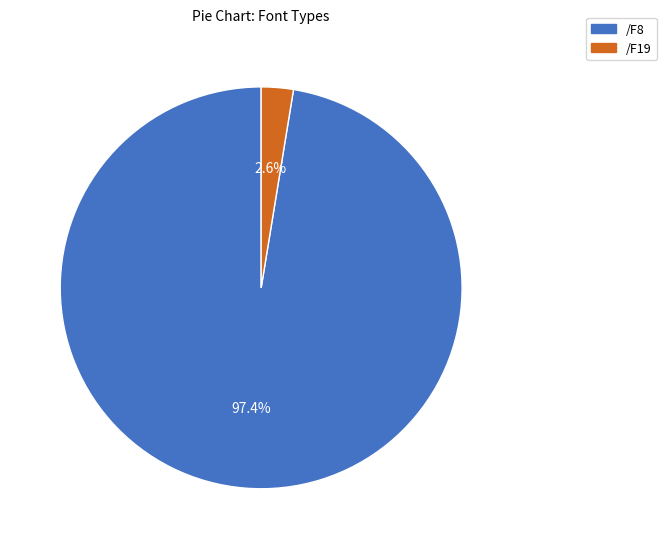

What percentage is the /F8 slice, to the nearest percent?

97%